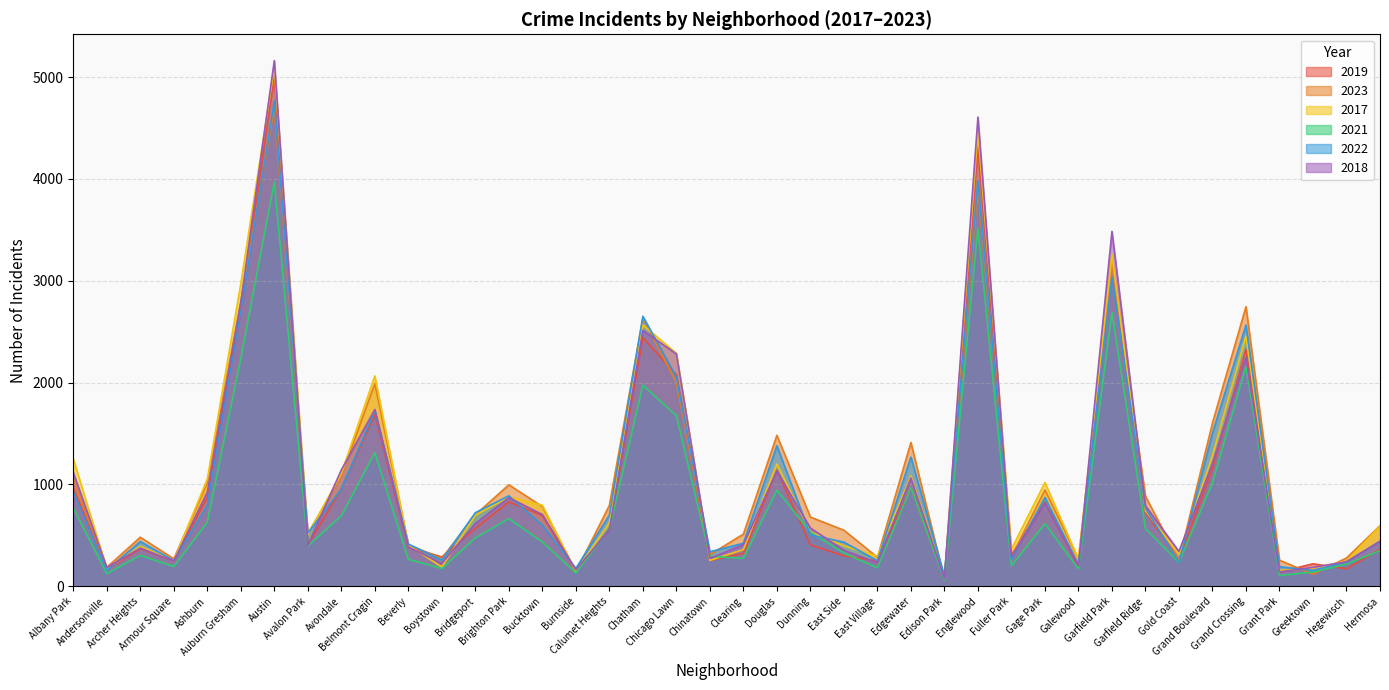

At which category does the chart reach its peak across all series?

Austin